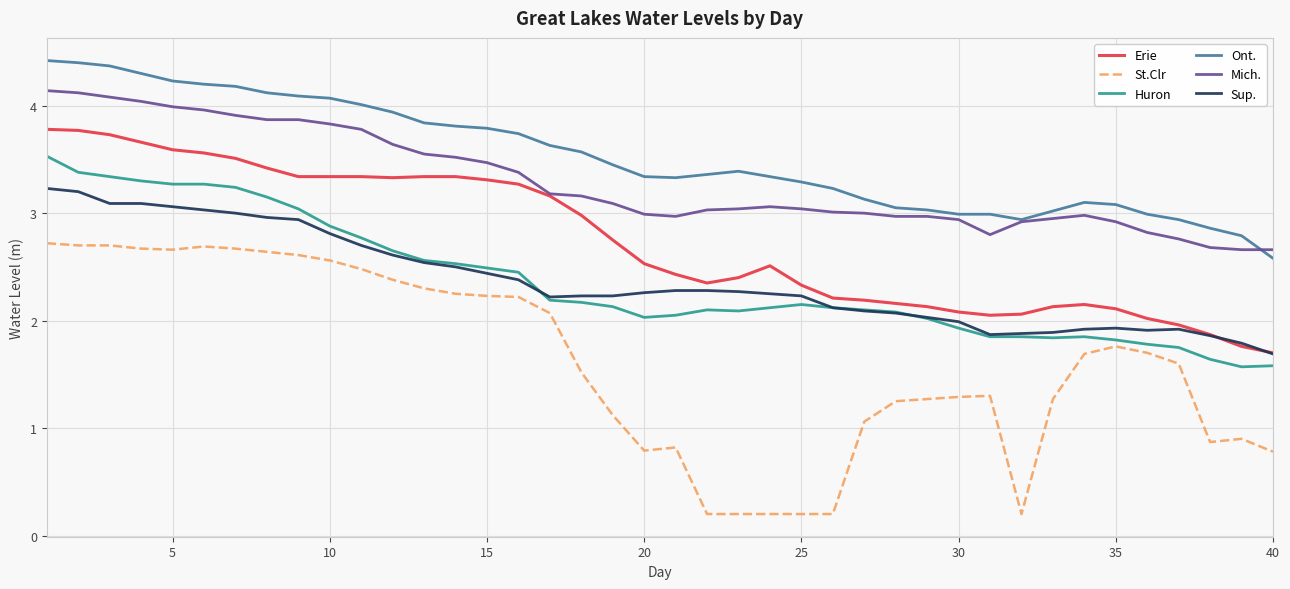

What is the lowest value of the Huron series?

1.6